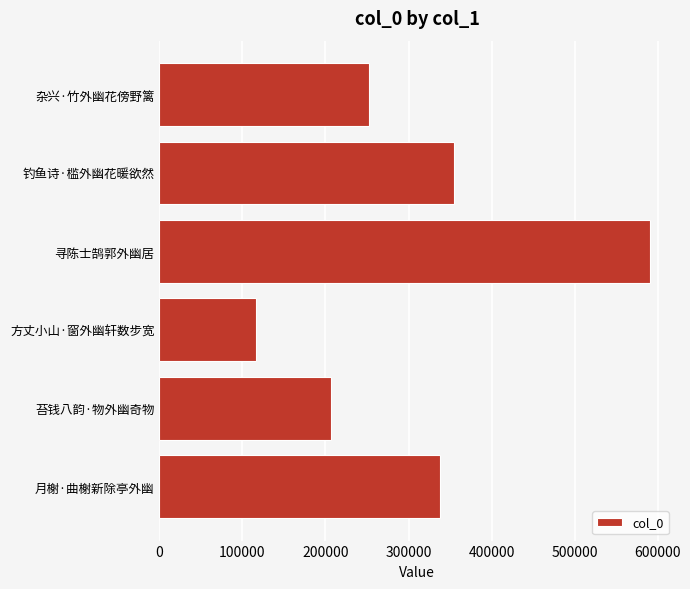

List the labels in order of value, smallest first.

方丈小山·窗外幽轩数步宽, 苔钱八韵·物外幽奇物, 杂兴·竹外幽花傍野篱, 月榭·曲榭新除亭外幽, 钓鱼诗·槛外幽花暖欲然, 寻陈士鹄郭外幽居